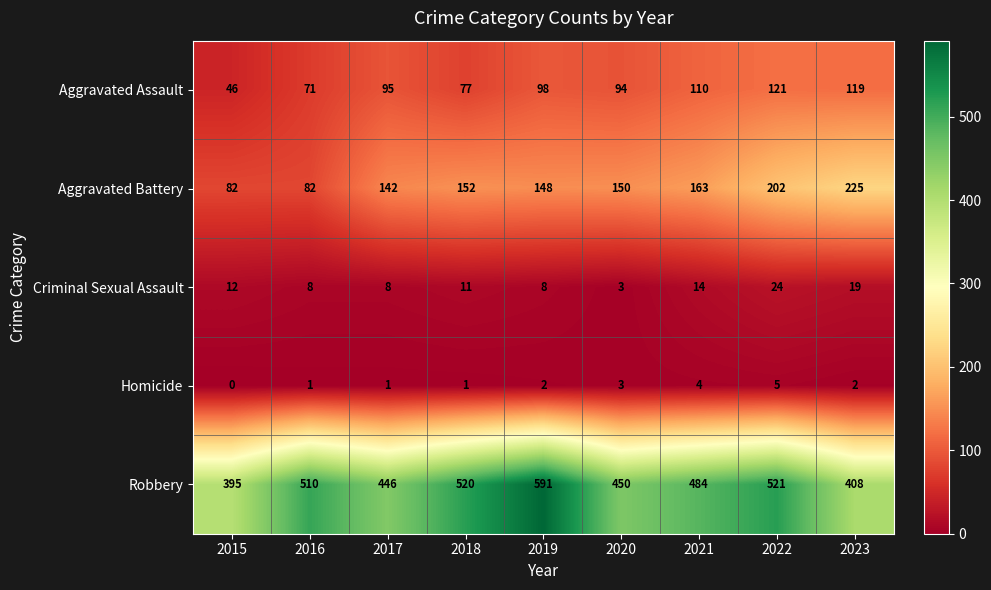

Between 2018 and 2020, which series saw the biggest shift?

Robbery